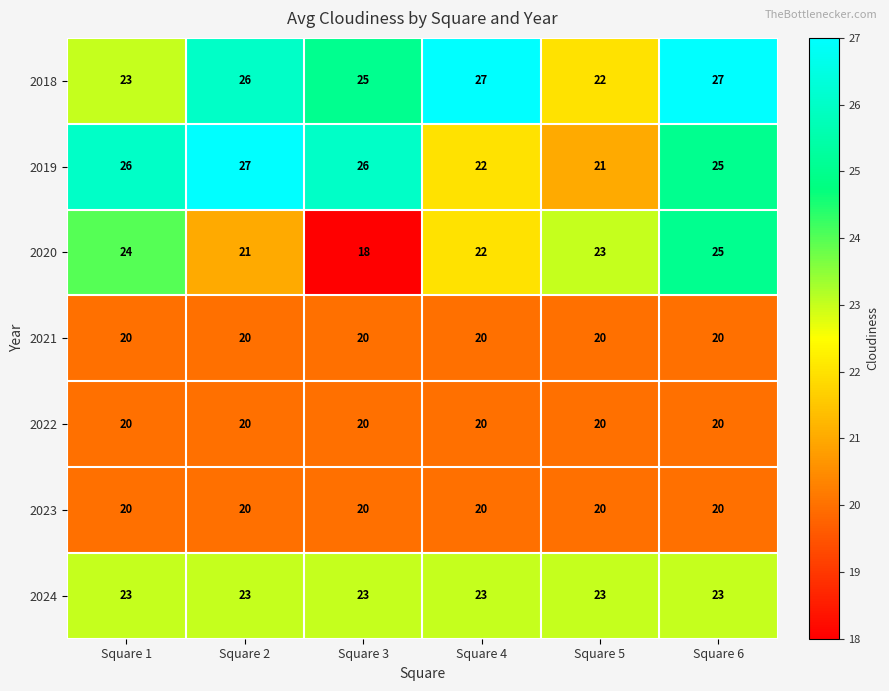

At which label does 2018 reach its minimum?

Square 5